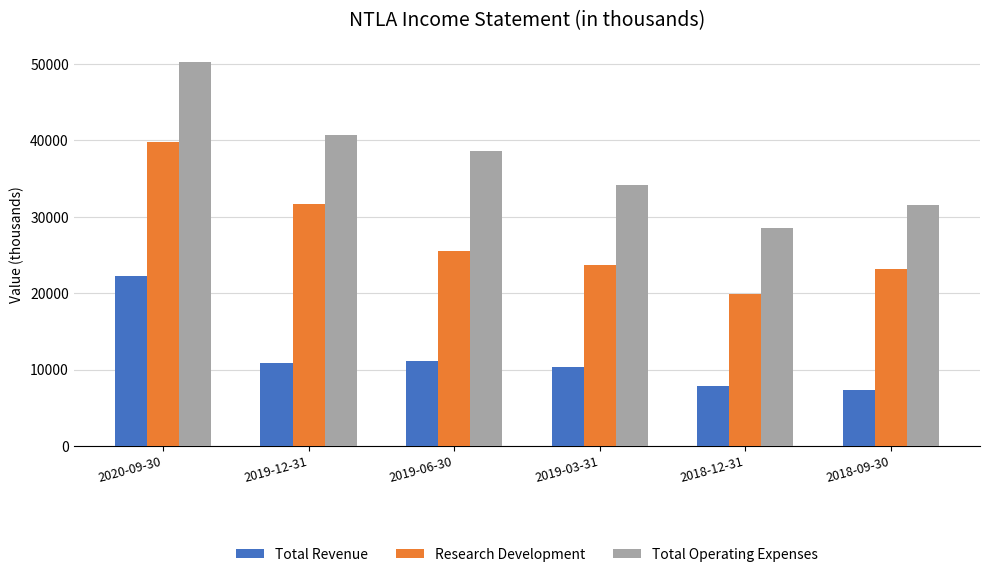

Are the bars horizontal?

No